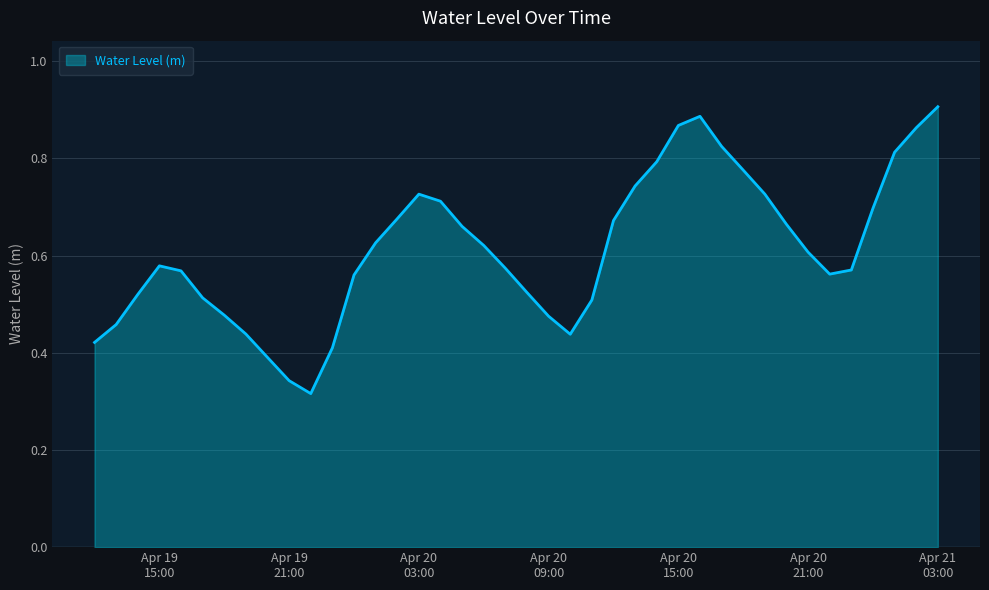

Is this an area chart (filled region under the line)?

Yes